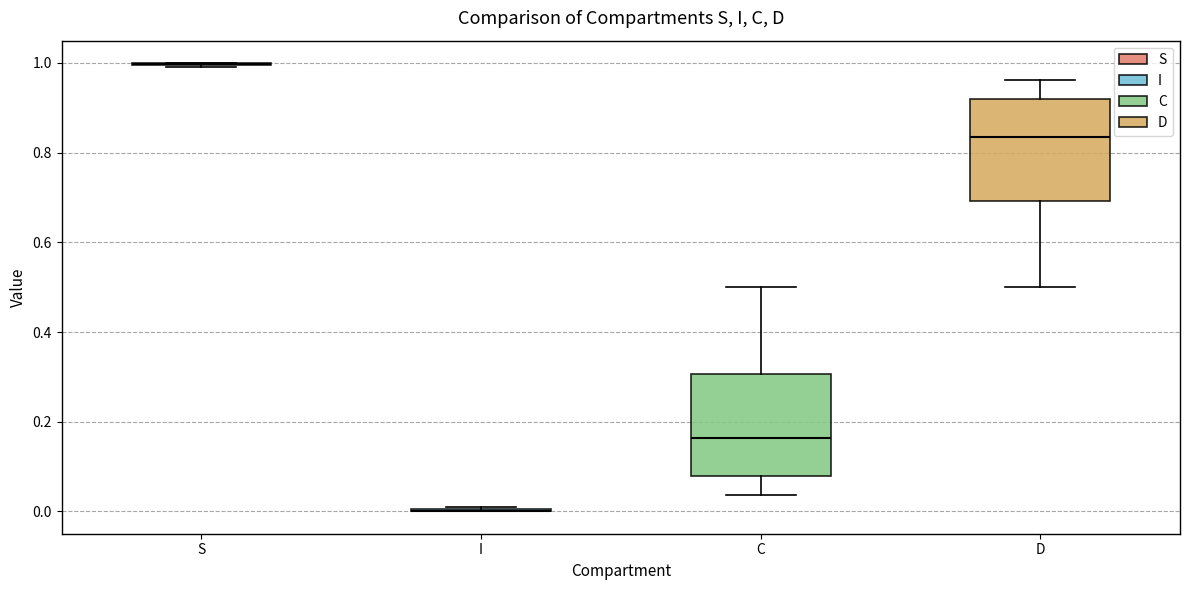

Reading left to right, read every box against the y-axis: the position of its median line, the range the box covers, and the ends of its whiskers. The values are not printed on the chart, so give them approximately, as read against the axis.

S: box collapsed to a line at 1.00, whiskers 1.00 to 1.00
I: box collapsed to a line at 0.00, whiskers 0.00 to 0.00
C: median 0.16, box 0.08 to 0.30, whiskers 0.04 to 0.50
D: median 0.84, box 0.70 to 0.92, whiskers 0.50 to 0.96